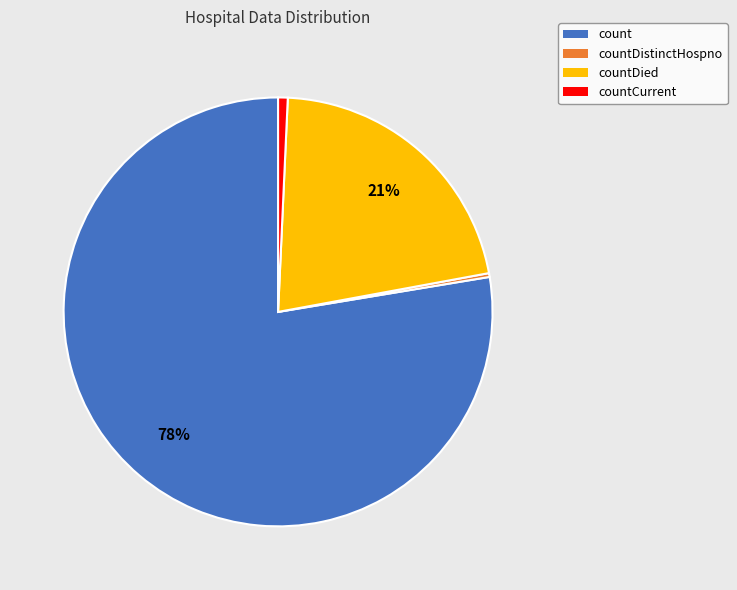

Between countDied and countDistinctHospno, which is larger?

countDied